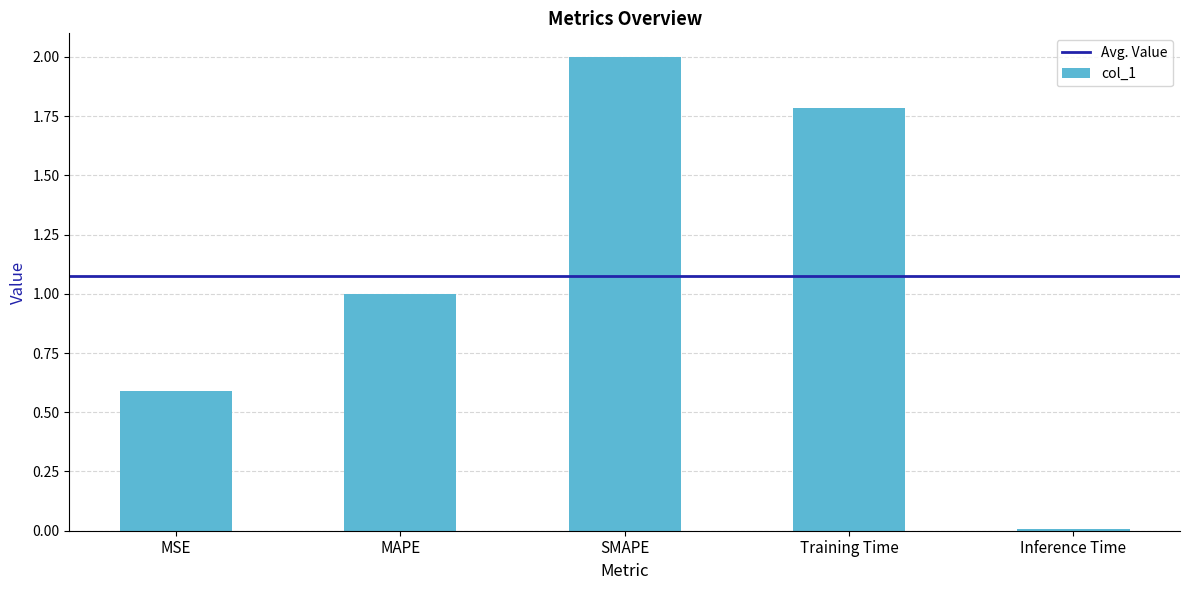

What is the difference between the maximum and minimum values?

2.0